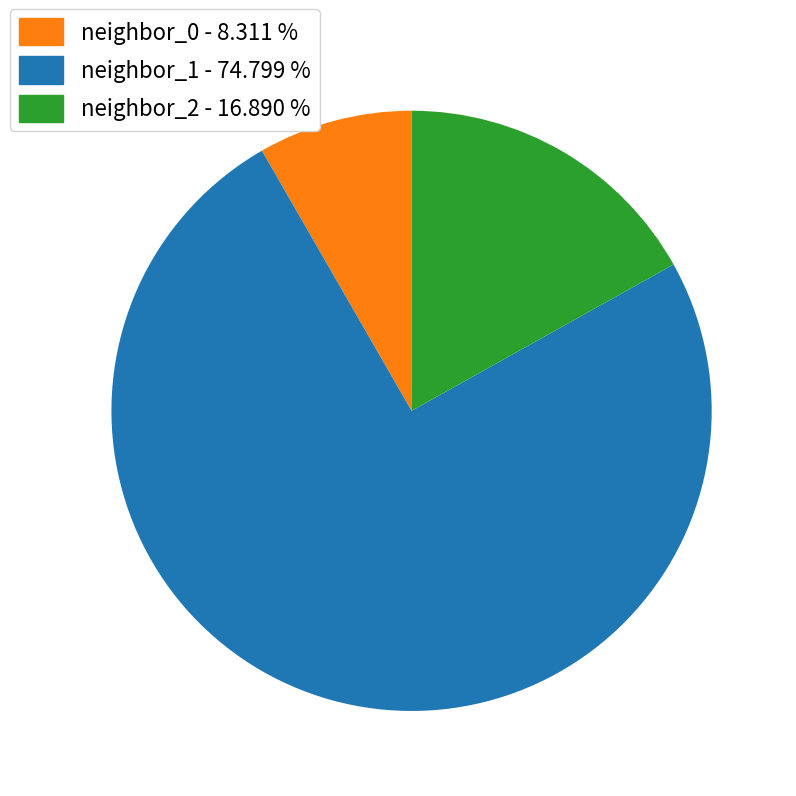

Does any single category account for the majority?

Yes